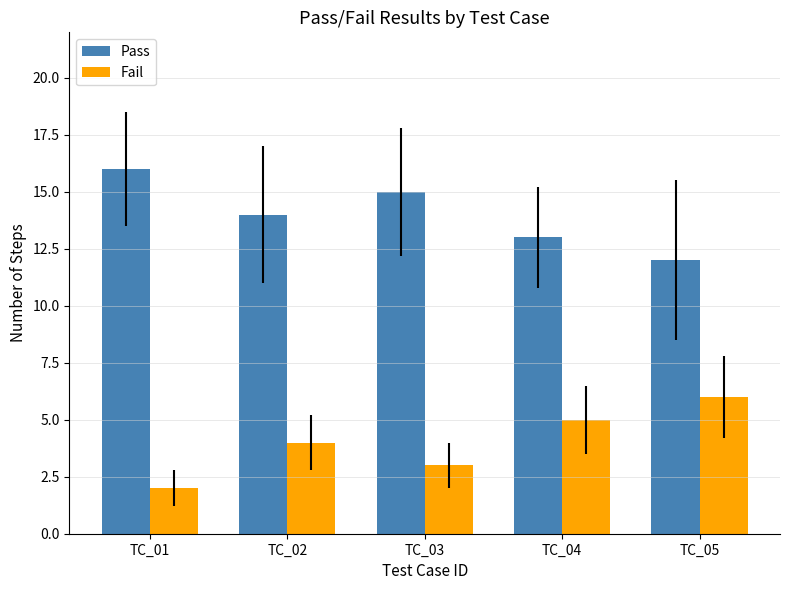

How many Pass values are between 13 and 15?

3